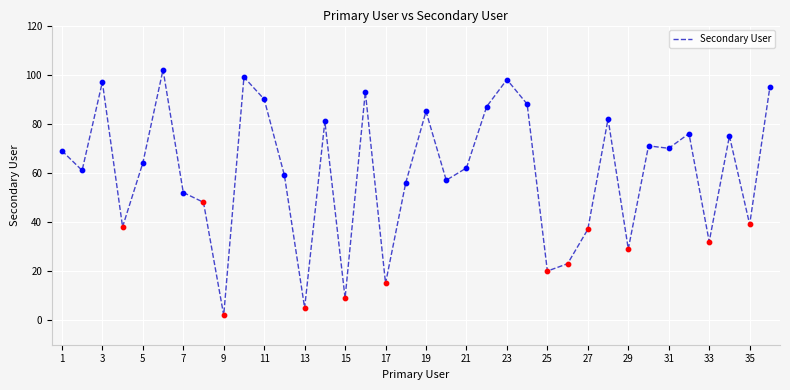

What is the difference between the maximum and minimum values?

100